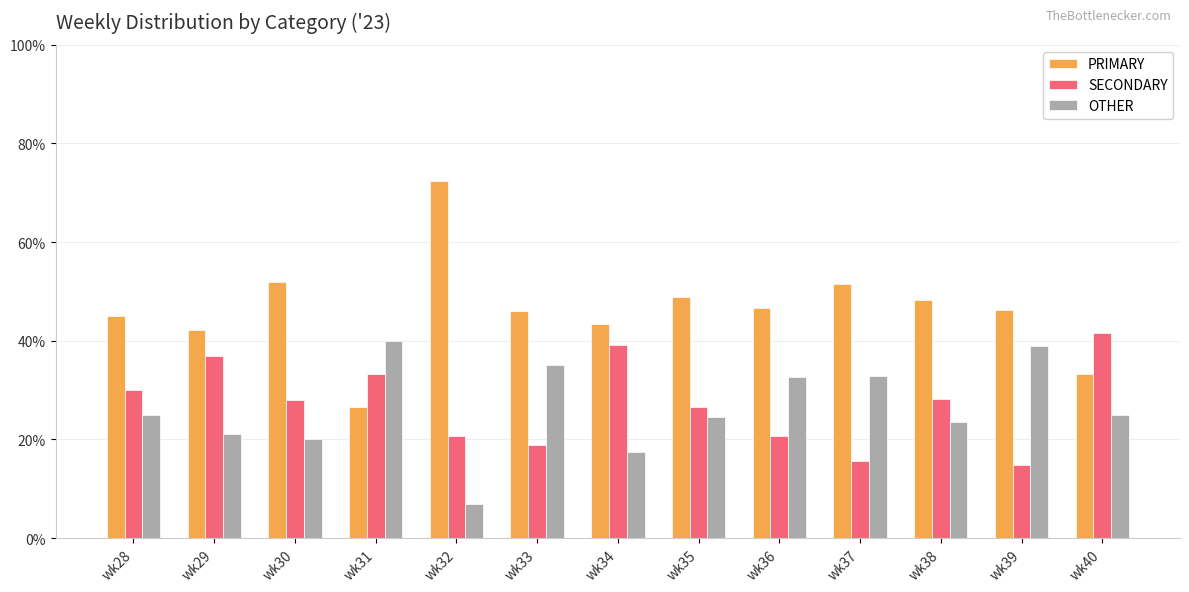

What is the sum of all OTHER values?

342.8